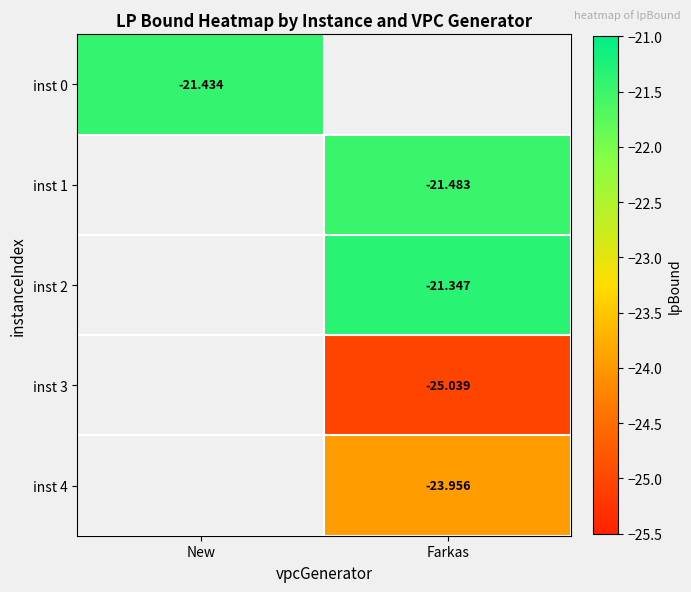

Which label corresponds to the largest value in the chart?

Farkas